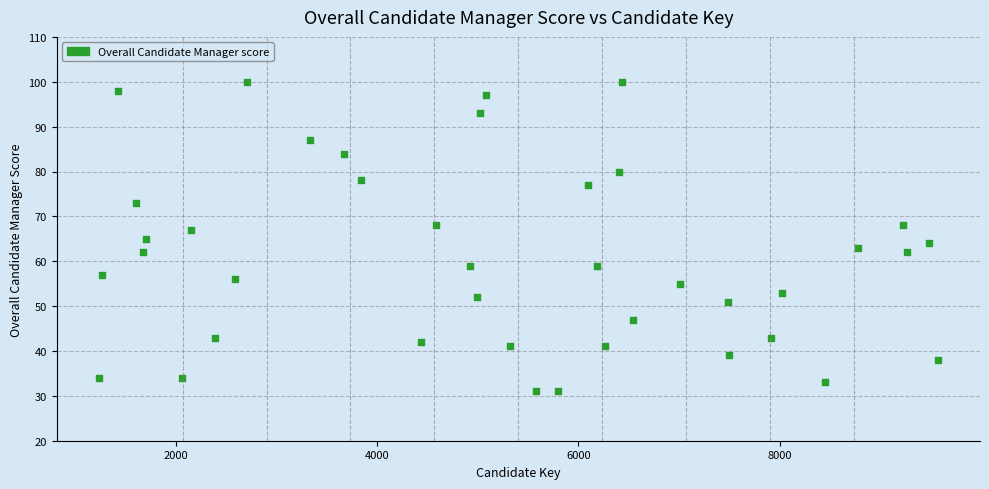

What is the range of Y values (max minus min)?

69